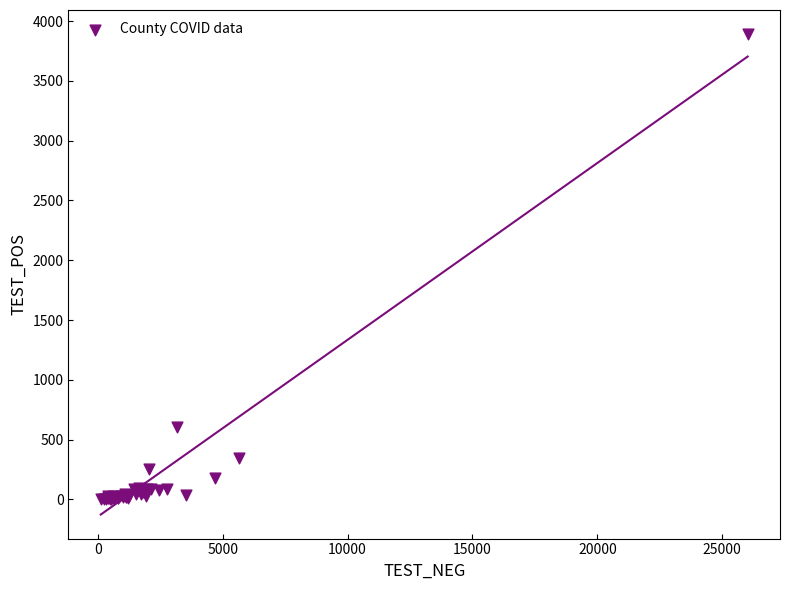

What Y value in the scatter plot is closest to 1946?

607